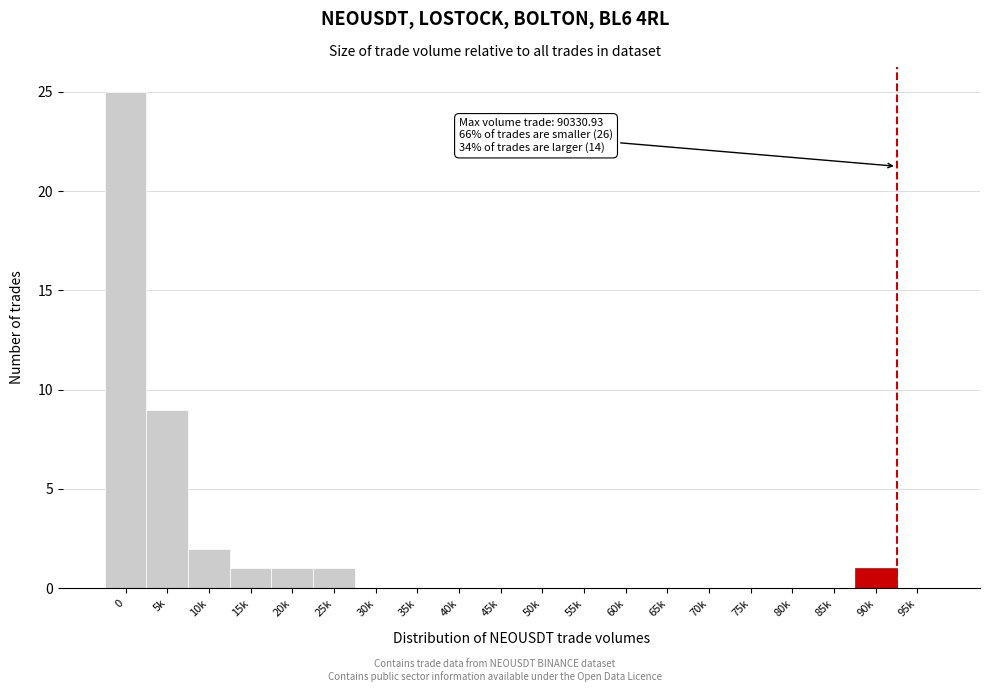

Reading right to left, transcribe all the data shown in this chart.

95k=0	90k=1	85k=0	80k=0	75k=0	70k=0	65k=0	60k=0	55k=0	50k=0	45k=0	40k=0	35k=0	30k=0	25k=1	20k=1	15k=1	10k=2	5k=9	0=25